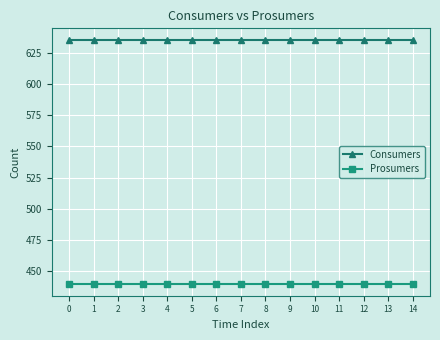

At how many categories does at least one series exceed 480?

15